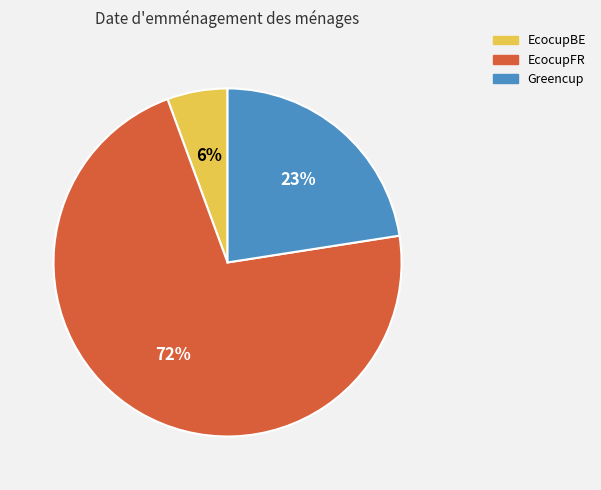

The Greencup slice represents 12% of the pie. True or false?

False